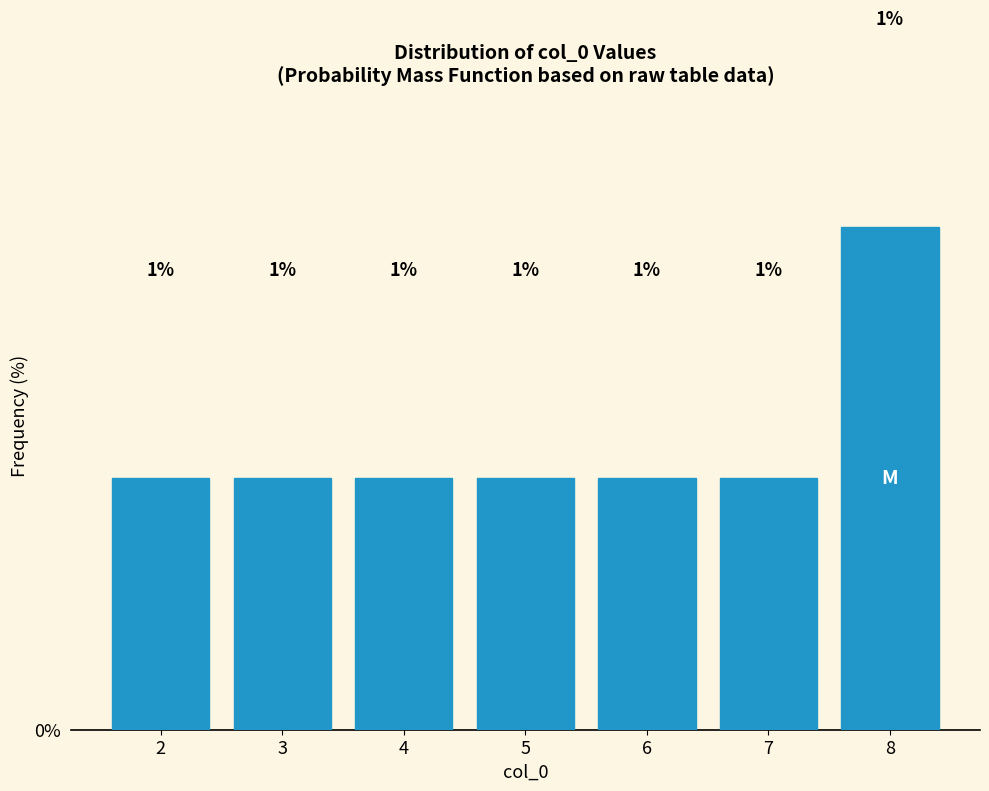

How many bars are there in total?

7